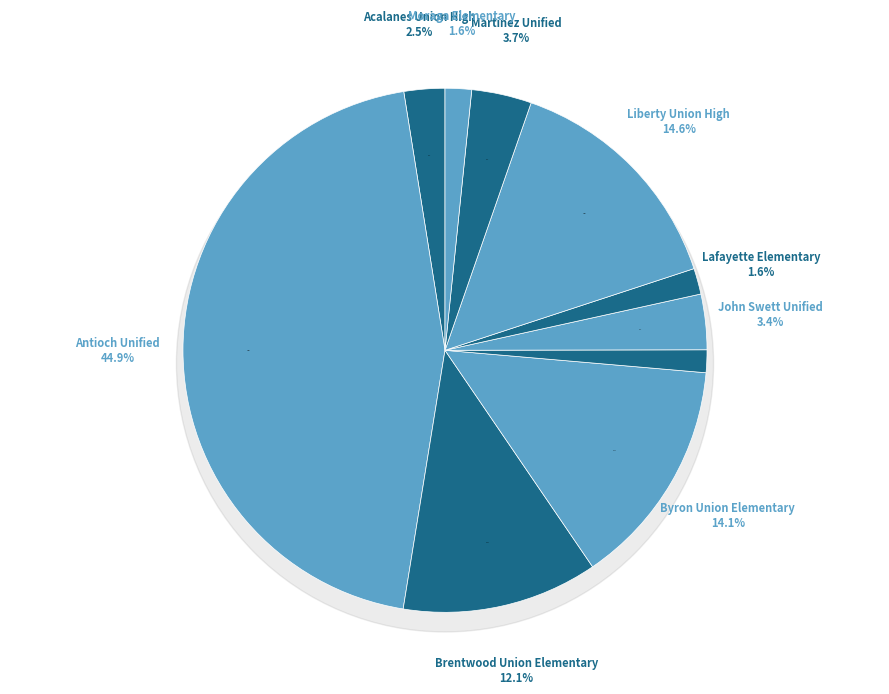

True or false: Contra Costa County Office of Education accounts for 1% of the total.

True